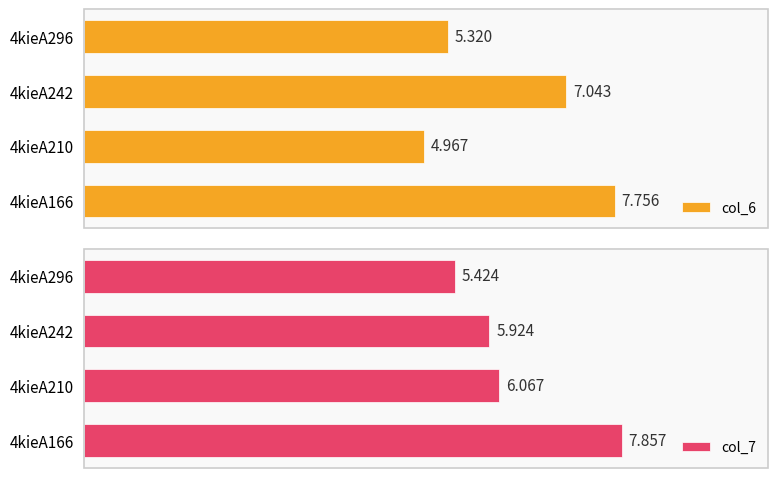

At how many categories does at least one series exceed 7?

2